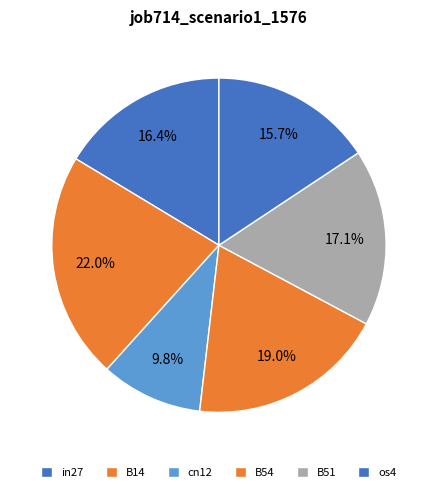

How many segments does this pie chart have?

6